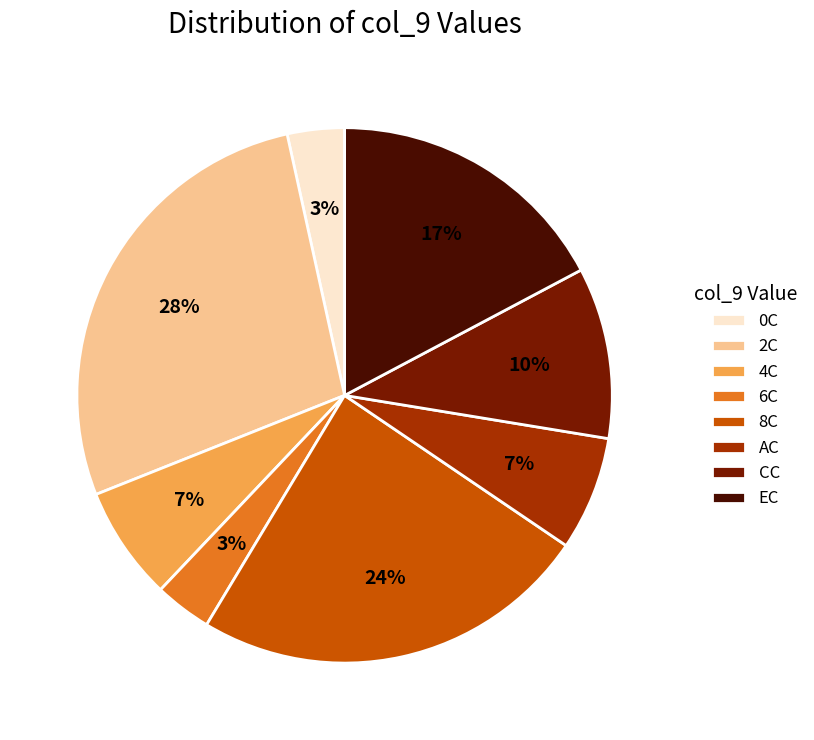

What percentage is the AC slice, to the nearest percent?

7%